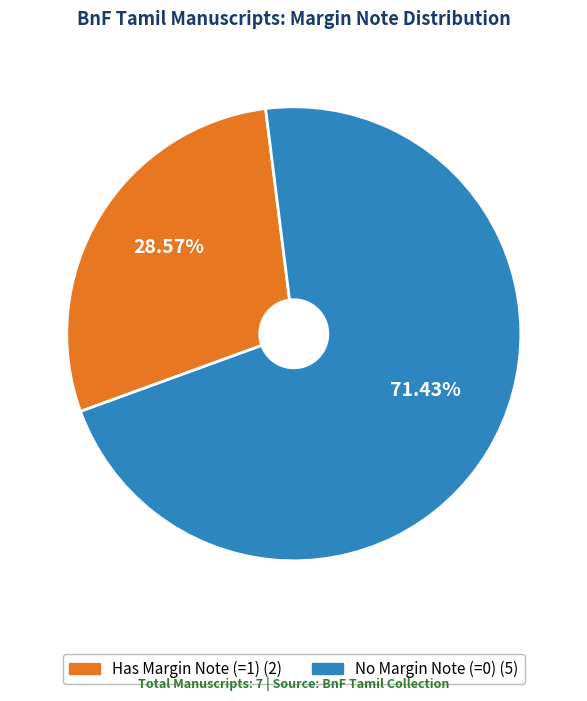

Is there a majority slice in this chart?

Yes